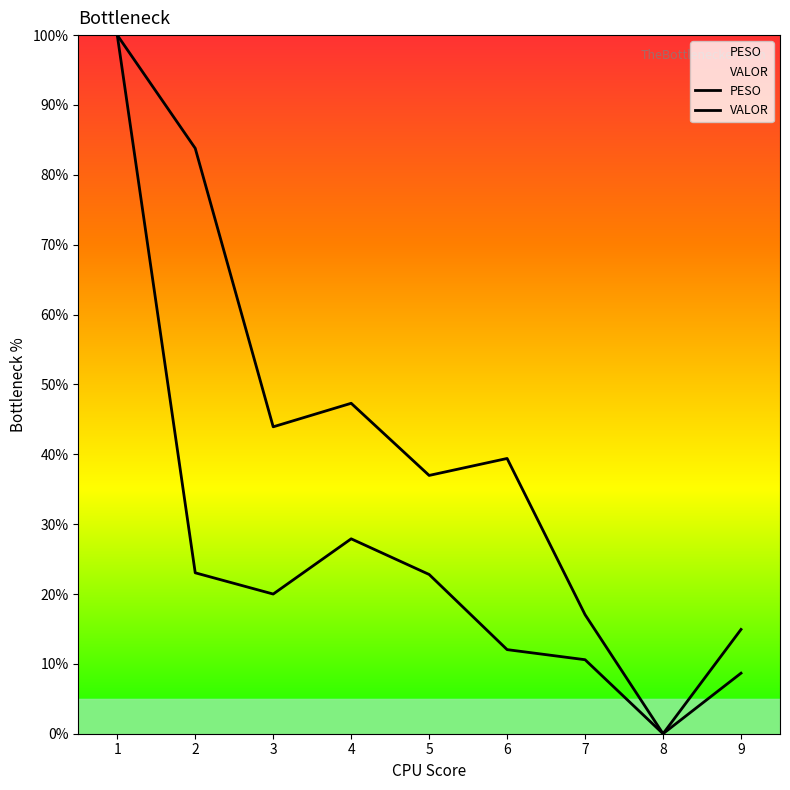

True or false: PESO has more than 0 points higher than both neighbors.

True